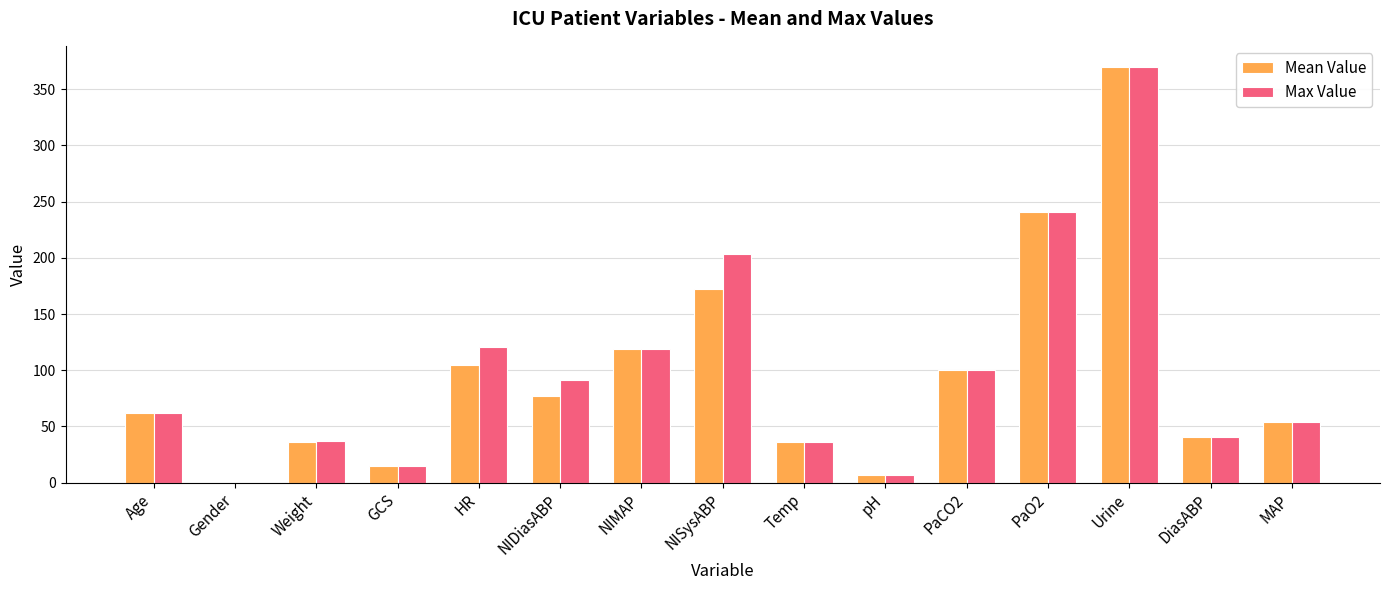

What is the average value of the Mean Value series?

95.7